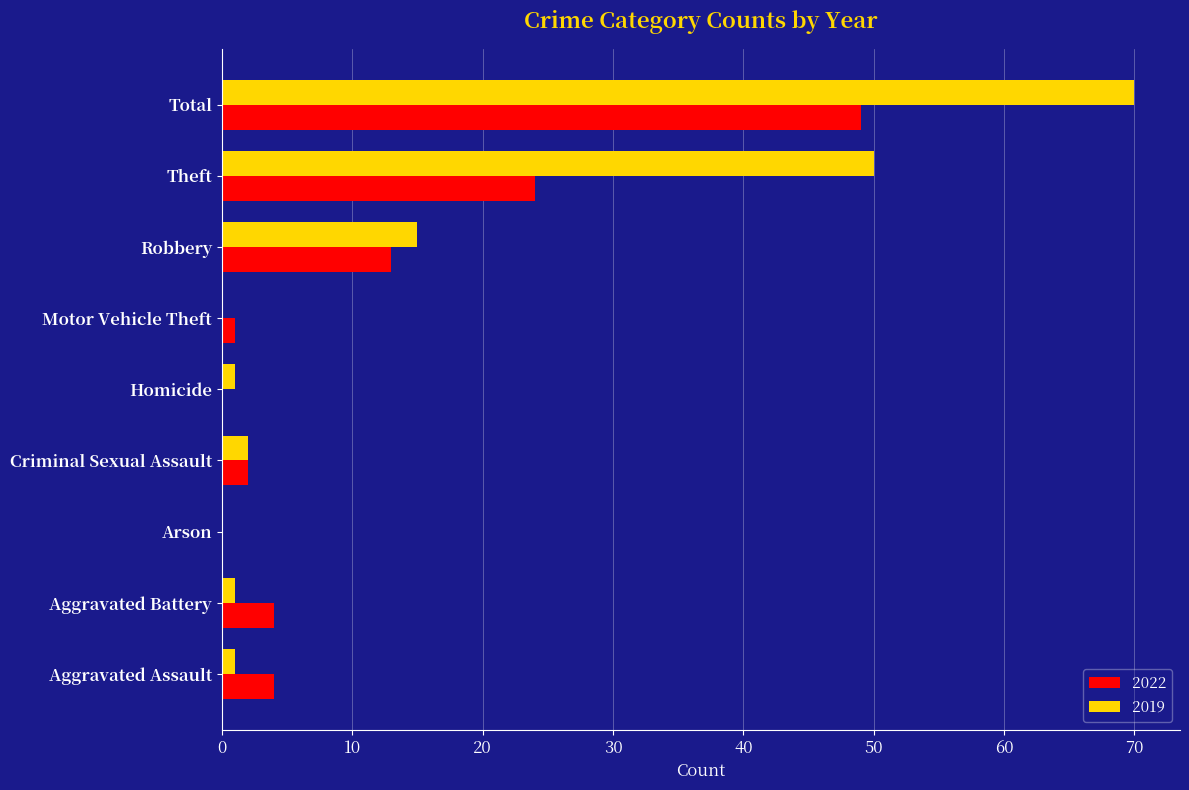

At which label is 2019 closest to 35?

Theft